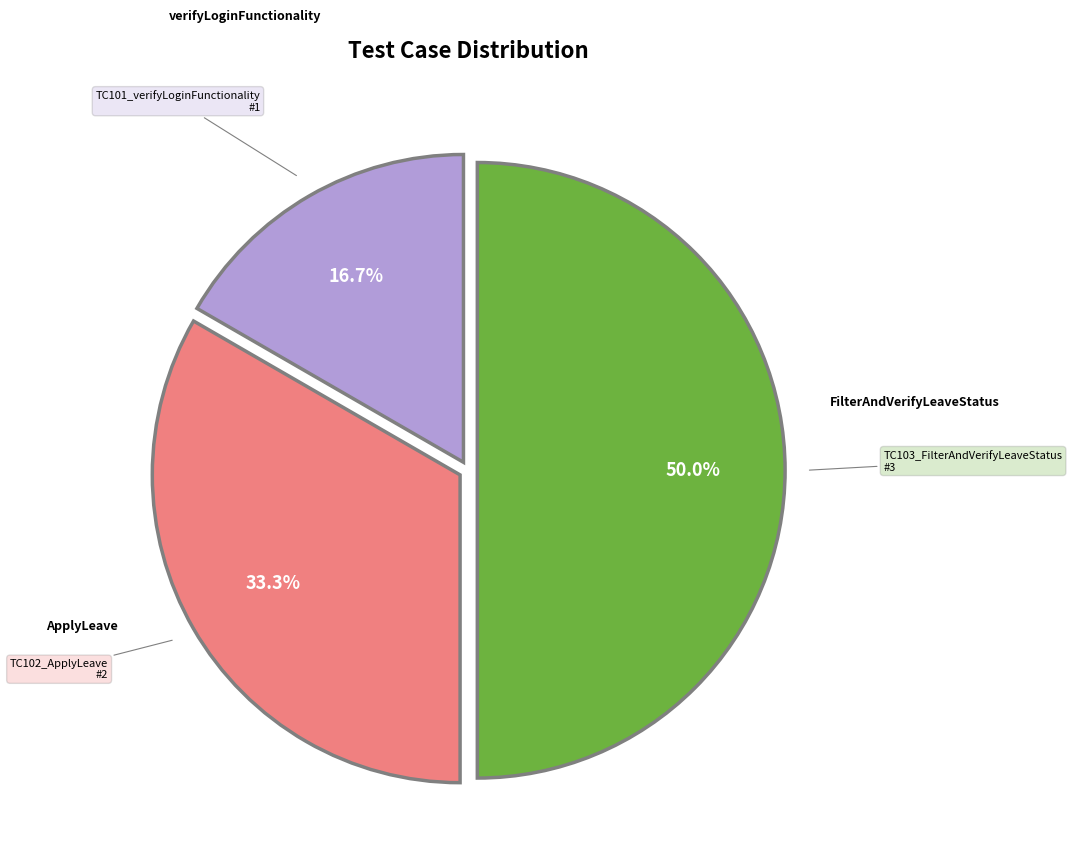

Count the number of slices in the pie.

3